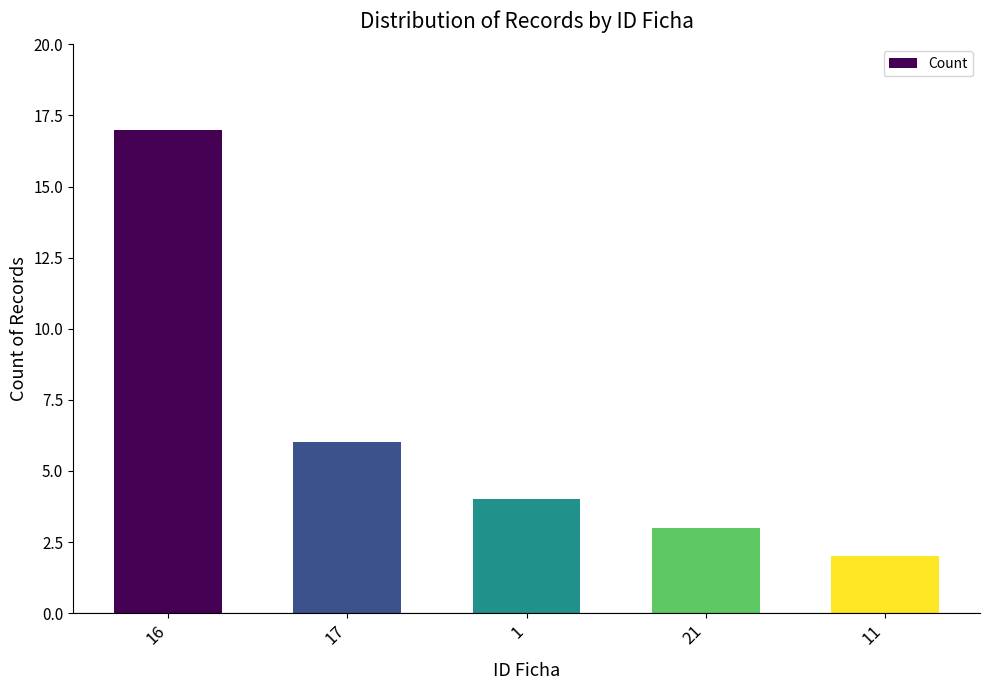

List the labels in order of value, smallest first.

11, 21, 1, 17, 16